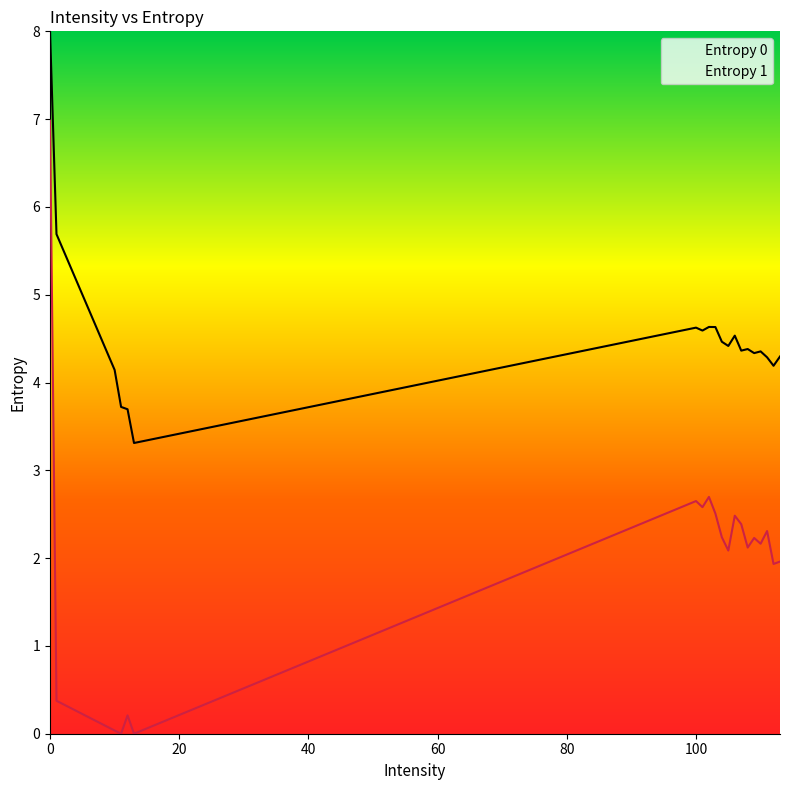

What is the value of the Entropy 1 point at the 11th from the left?

2.2